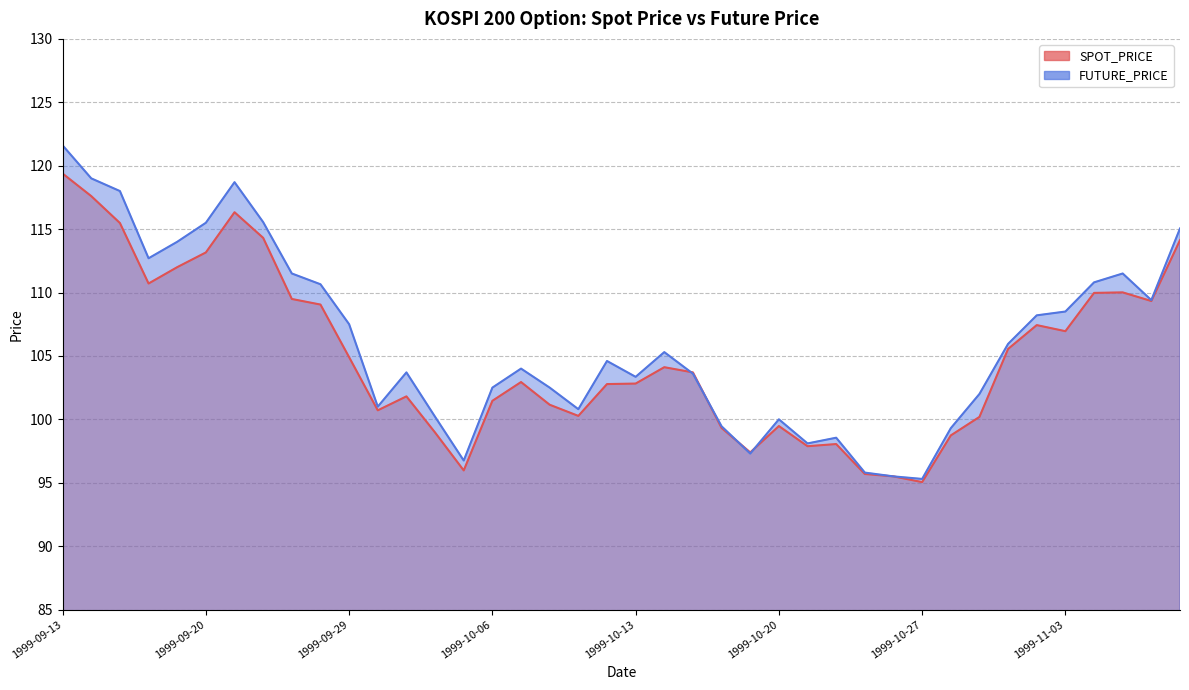

Which series has the widest spread of values?

FUTURE_PRICE